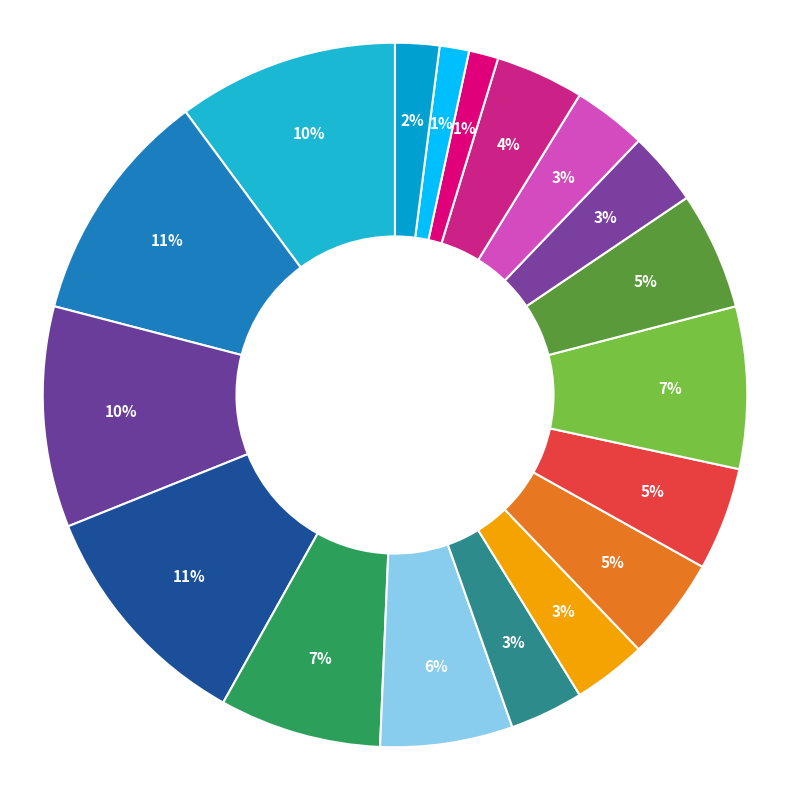

Count the number of slices in the pie.

18